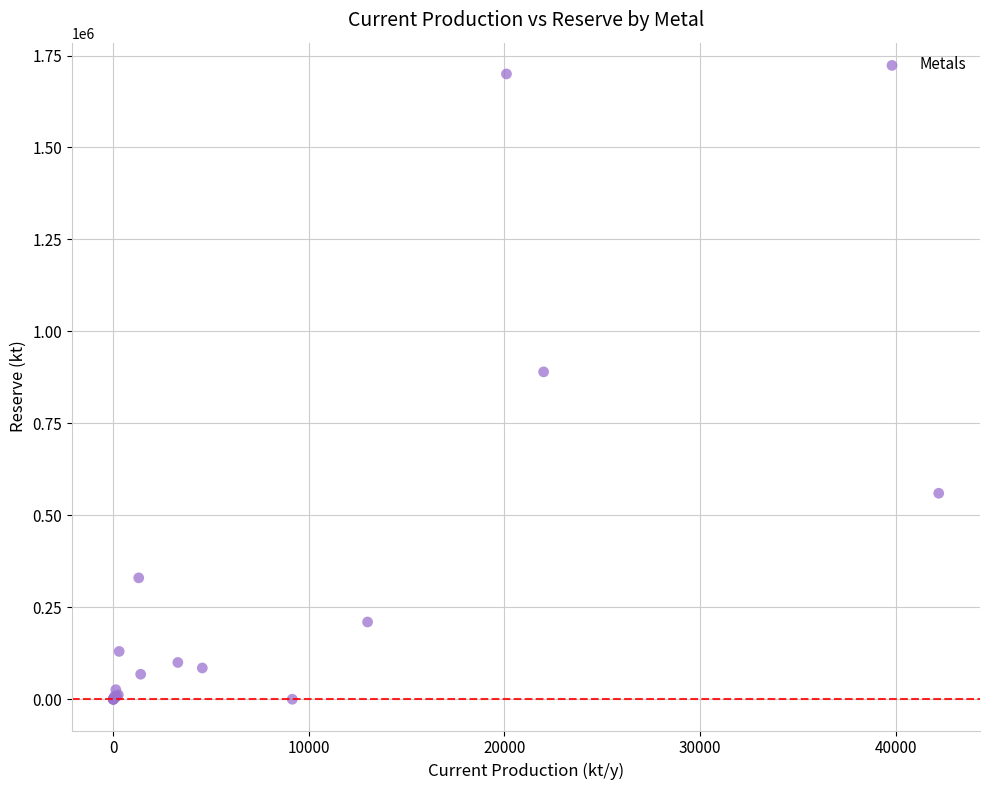

What Y value in the scatter plot is closest to 850000?

890000.0